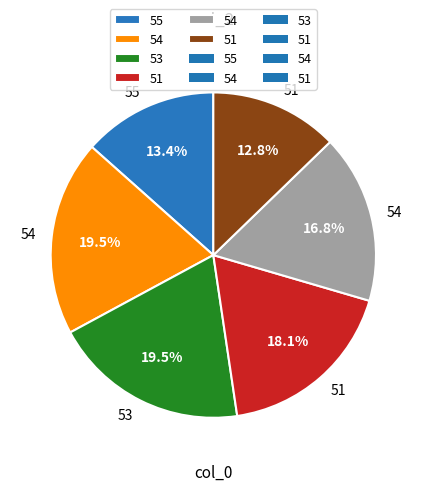

Is there a majority slice in this chart?

No